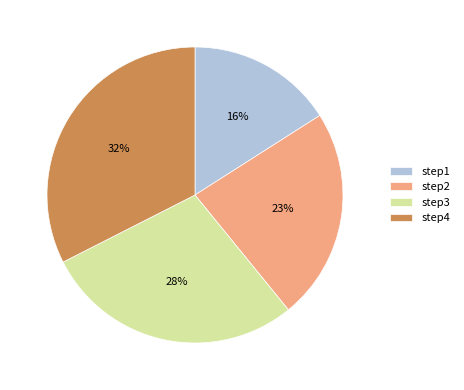

Is there a majority slice in this chart?

No